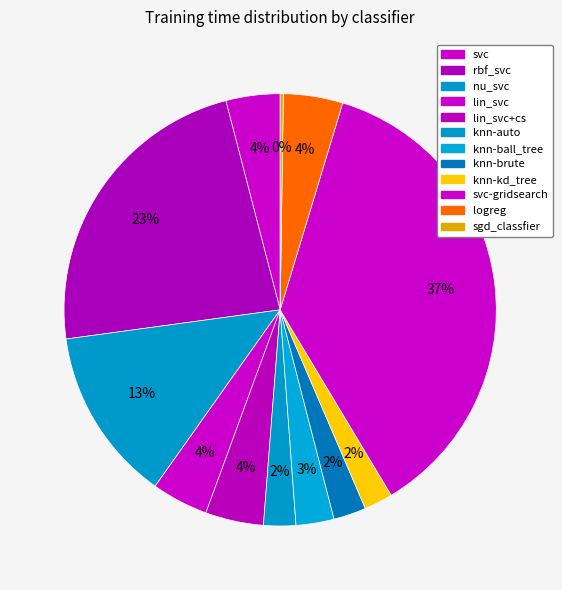

The lin_svc slice represents 1% of the pie. True or false?

False